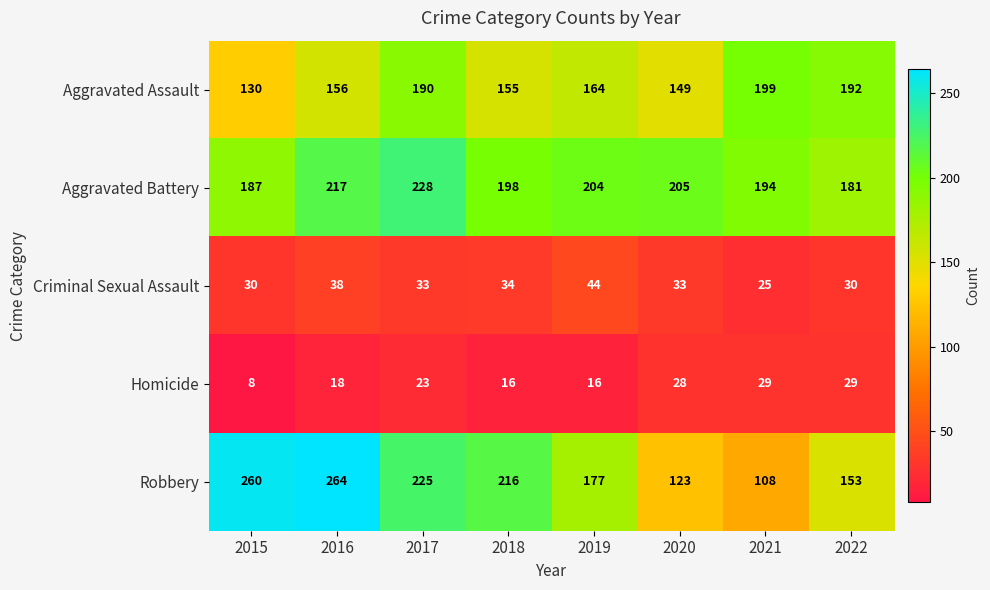

Which label corresponds to the largest value in the chart?

2016